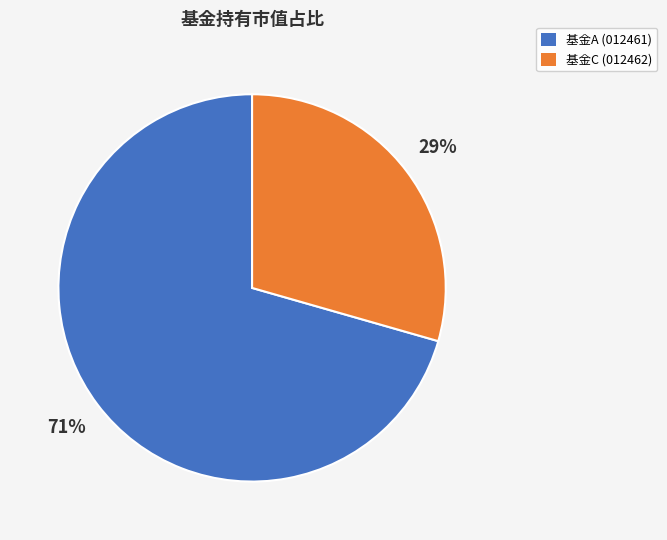

Does any single category account for the majority?

Yes